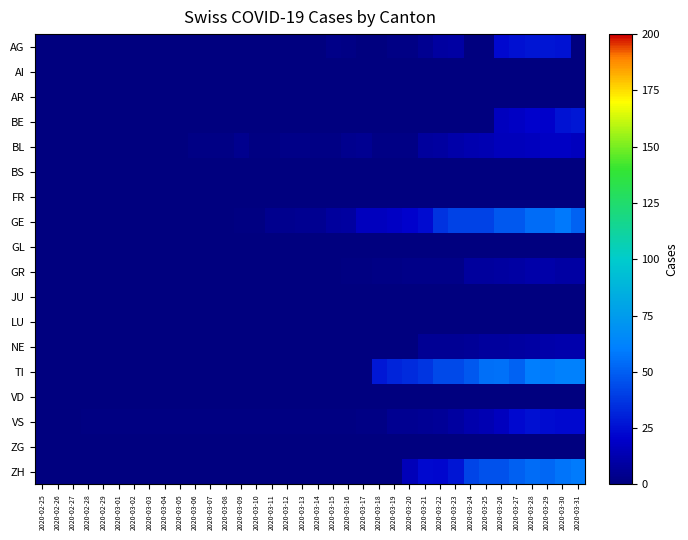

What is the spread (max minus min) of values at 2020-03-05?

1